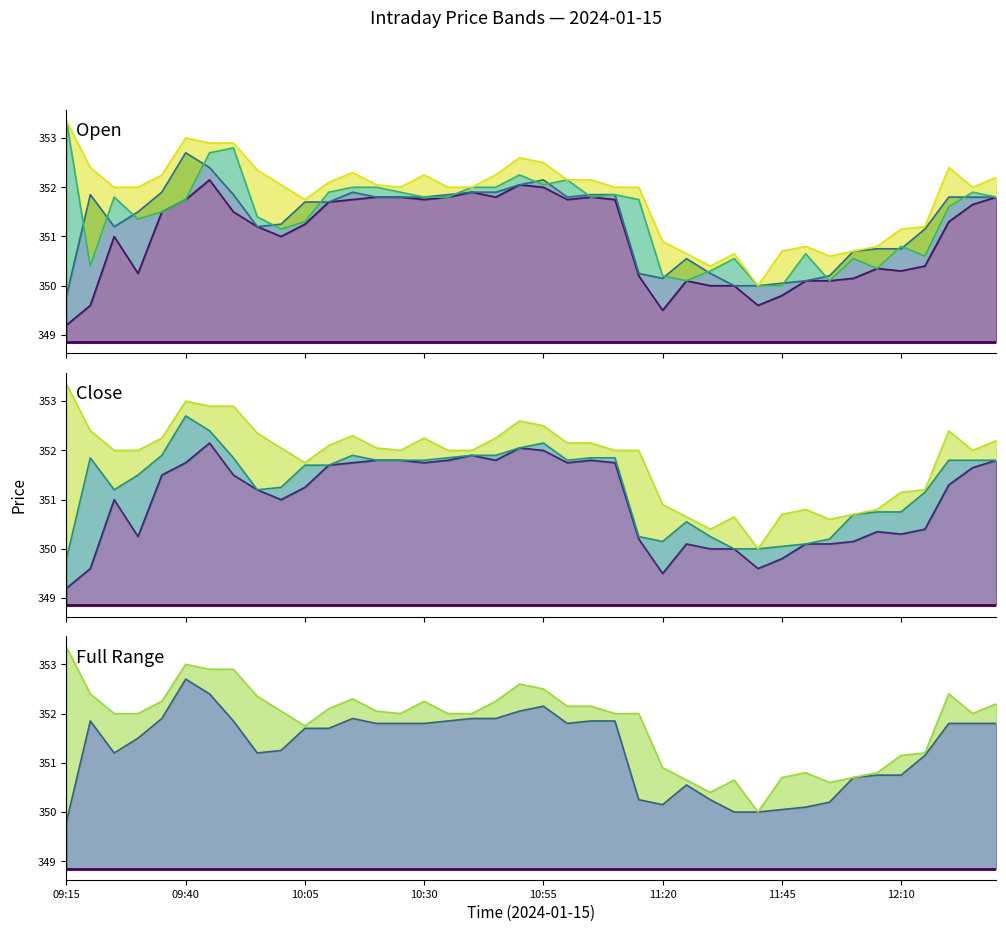

What is the difference between the maximum and minimum values in the High series?

3.4